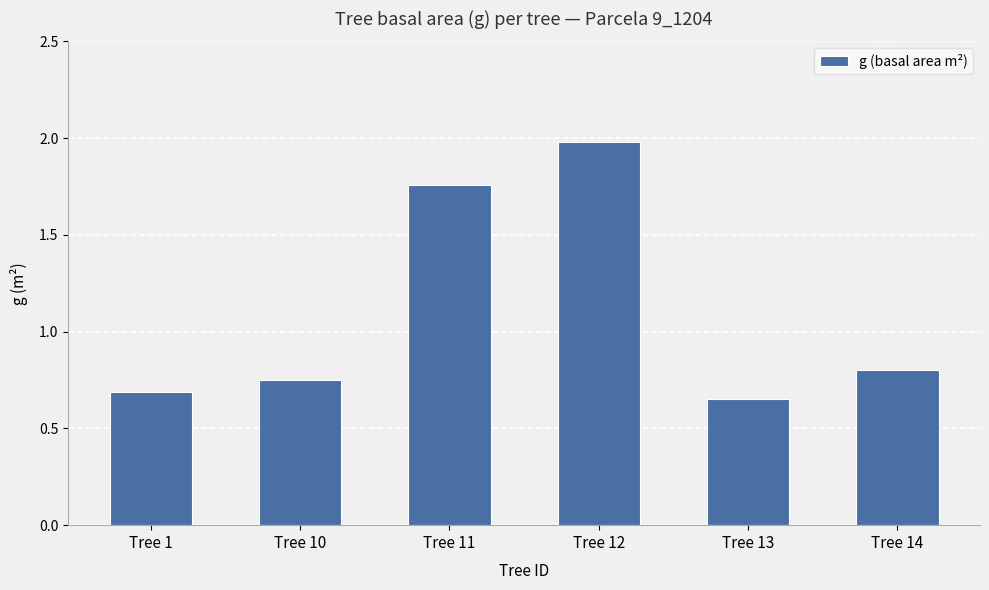

List the labels in order of value, largest first.

Tree 12, Tree 11, Tree 14, Tree 10, Tree 1, Tree 13